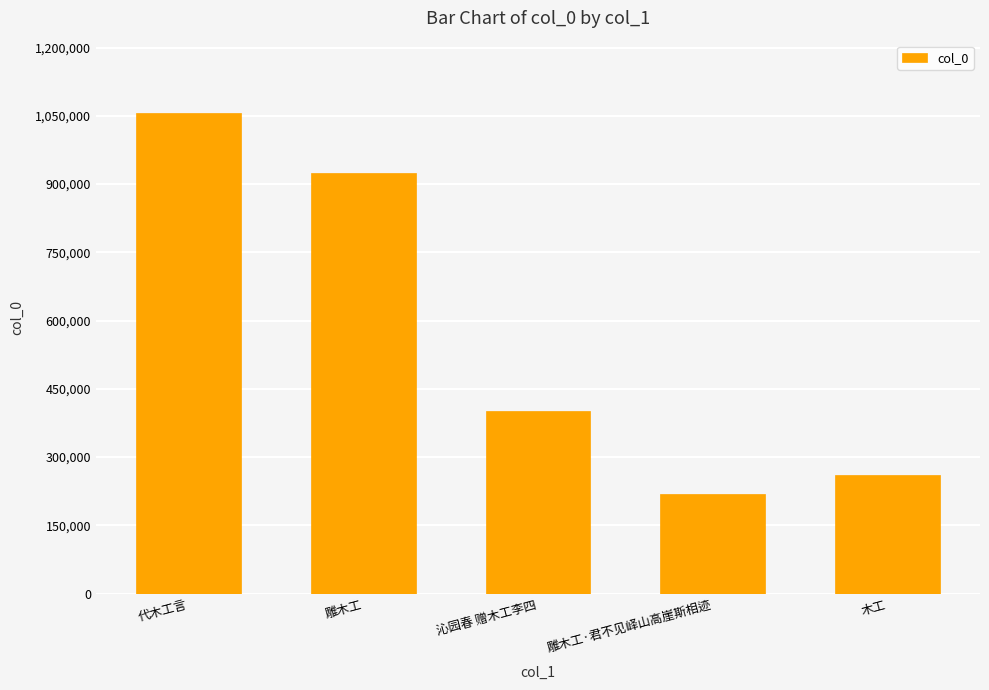

Which category has the lowest value across all series?

雕木工·君不见峄山高崖斯相迹